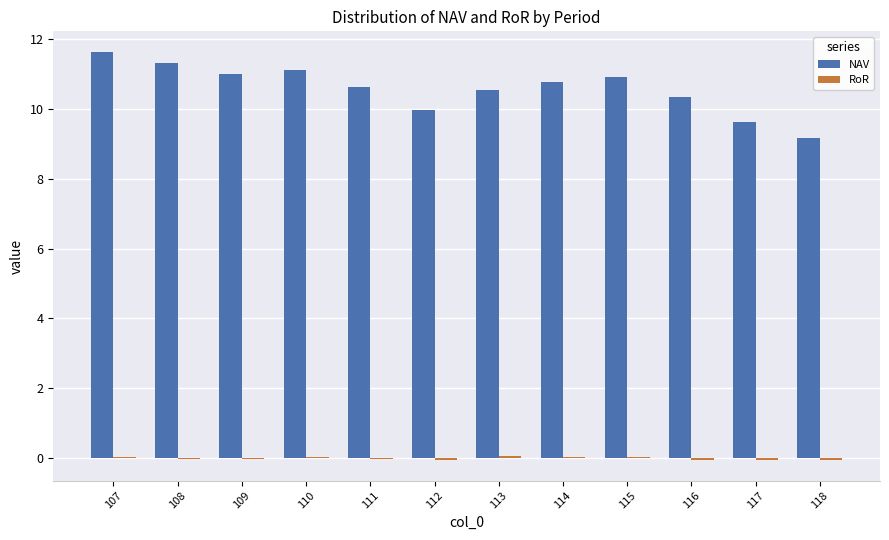

Which series changed the most between 110 and 116?

NAV